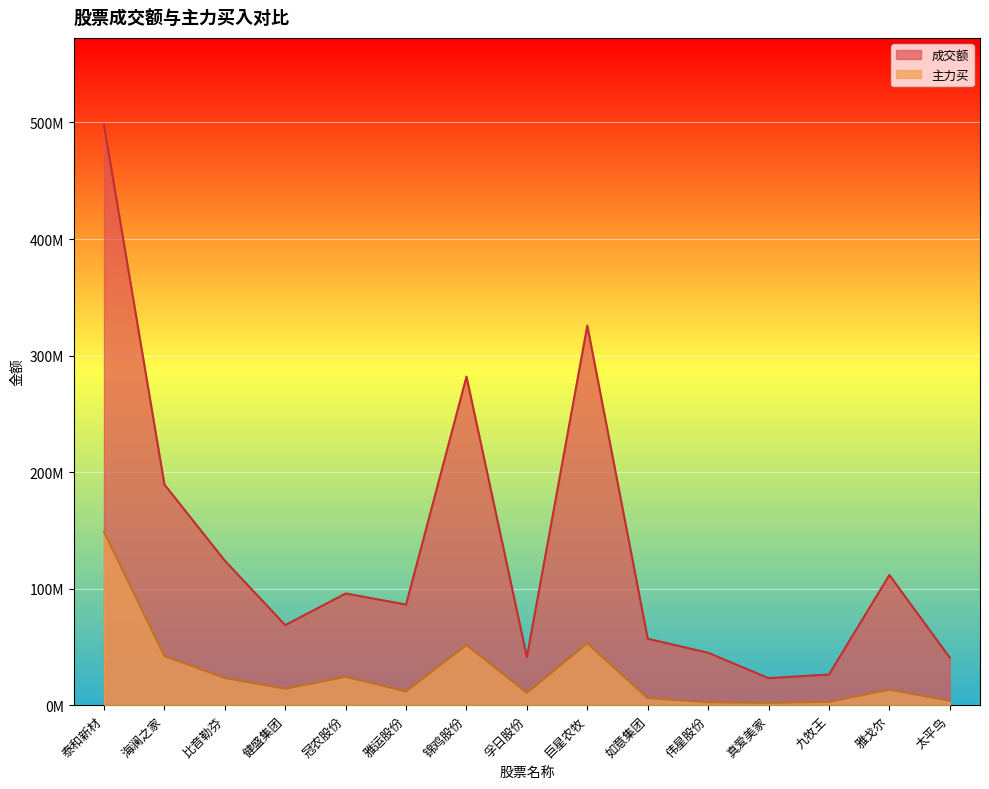

Is the value of 成交额 at 雅戈尔 greater than the value of 主力买 at 九牧王?

Yes